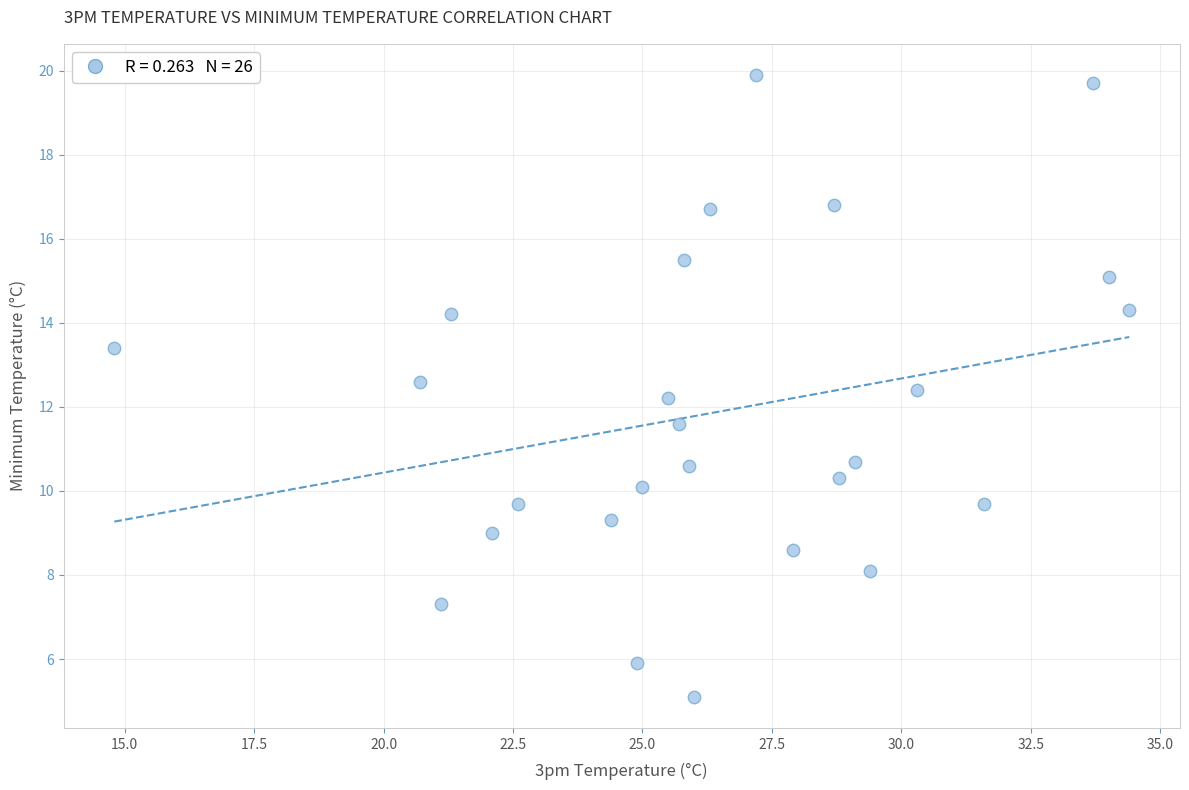

What is the range of X values (max minus min)?

19.6